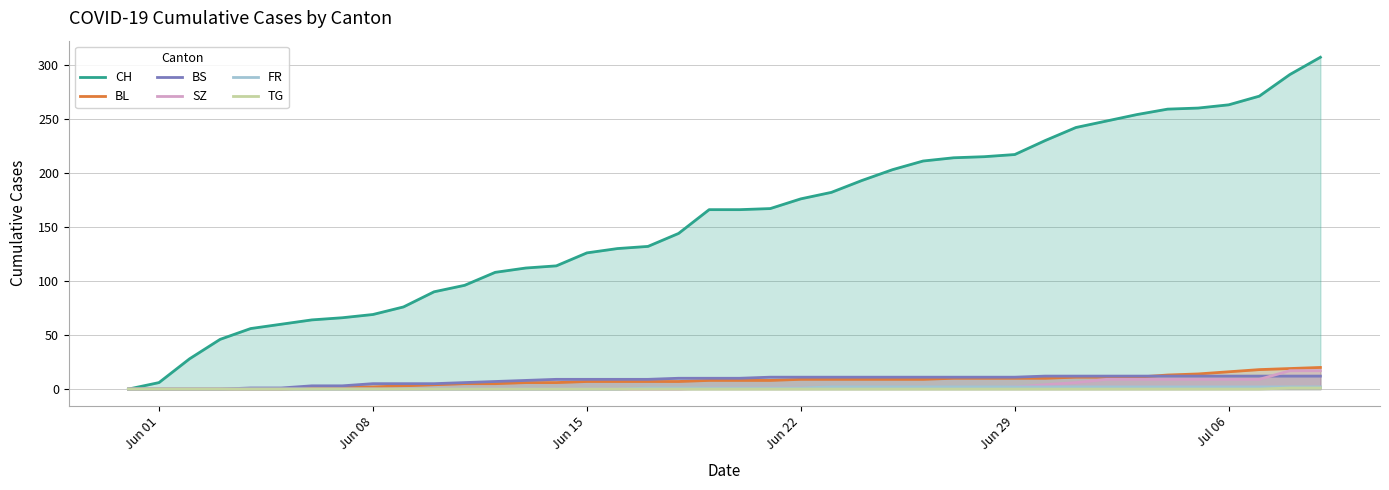

Which series has the widest spread of values?

CH